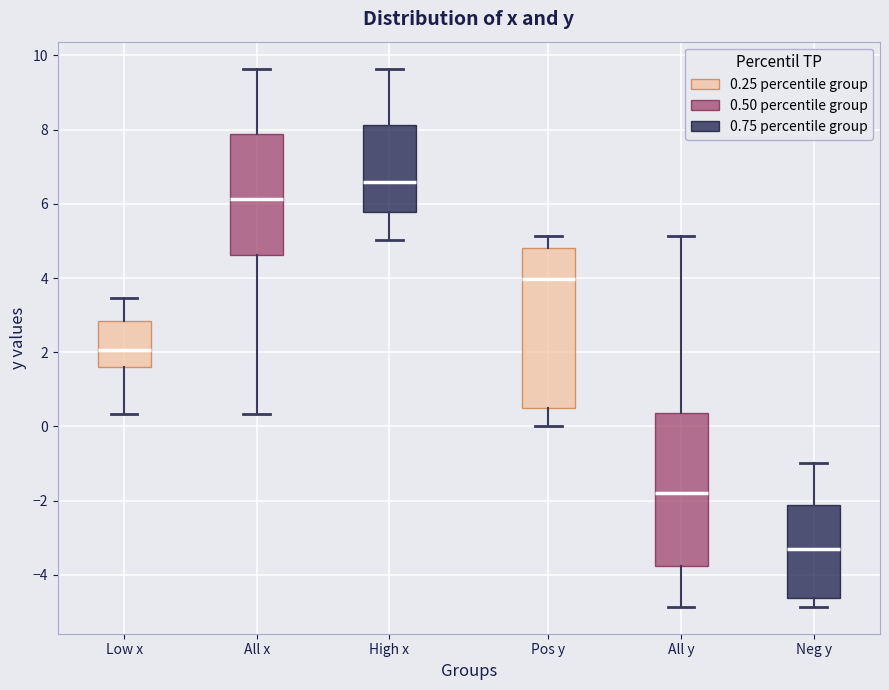

Where does the upper whisker of the box for All y end on the y-axis? The values are not printed on the chart, so give them approximately, as read against the axis.

5.2